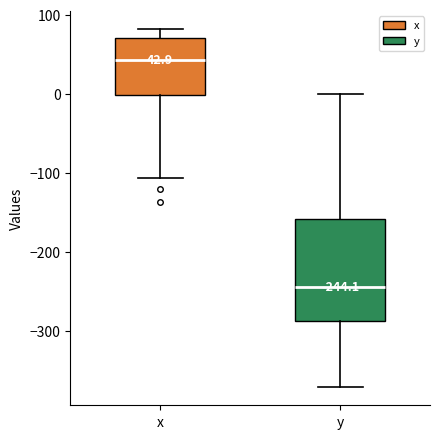

Which box's median line is the highest?

x